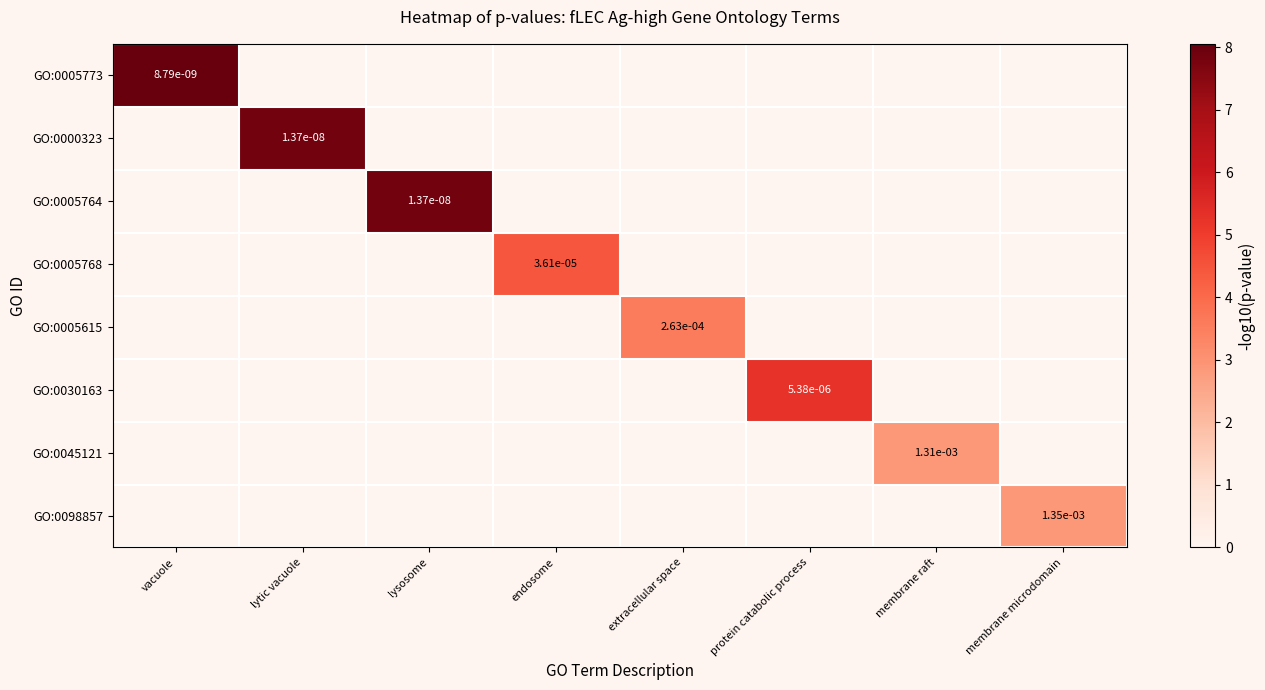

How many values in GO:0030163 are above zero?

1